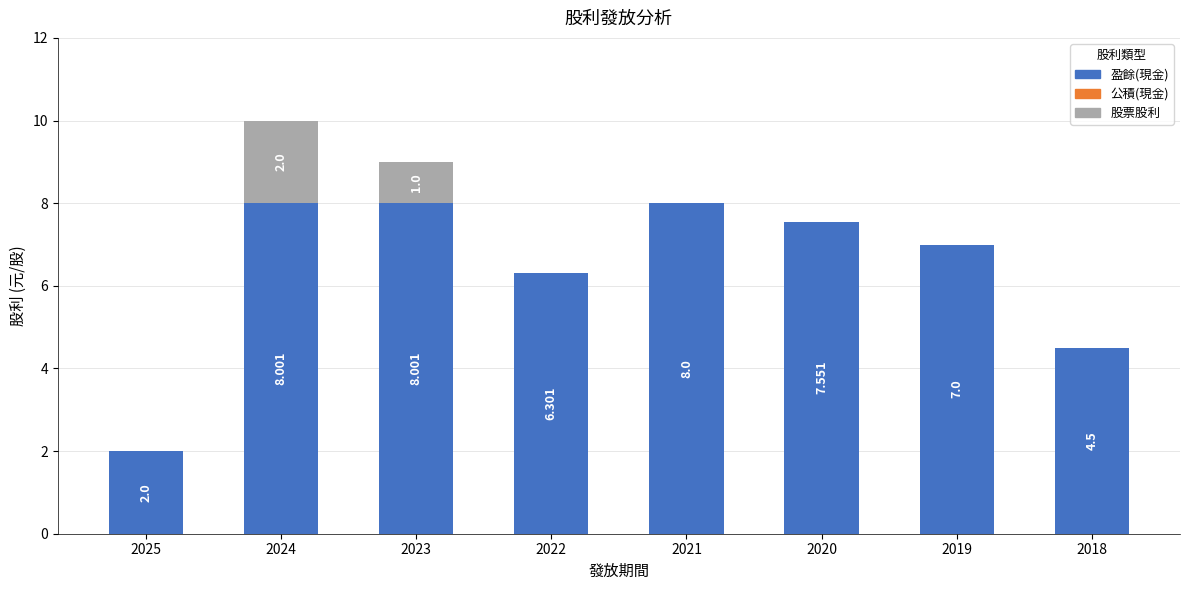

What is the difference between the 盈餘(現金) values at 2018 and 2019?

2.5